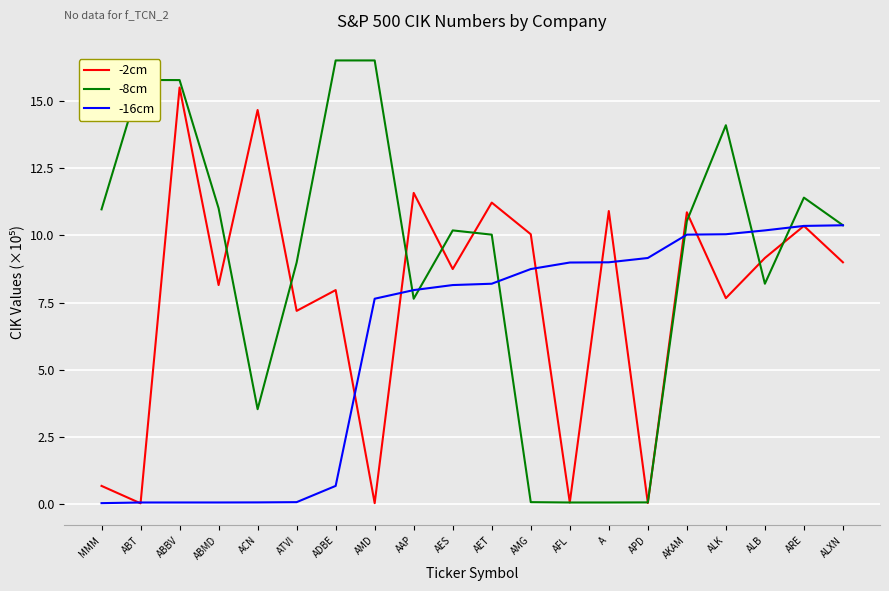

The -2cm series shows 2.1 at ABMD. True or false?

False